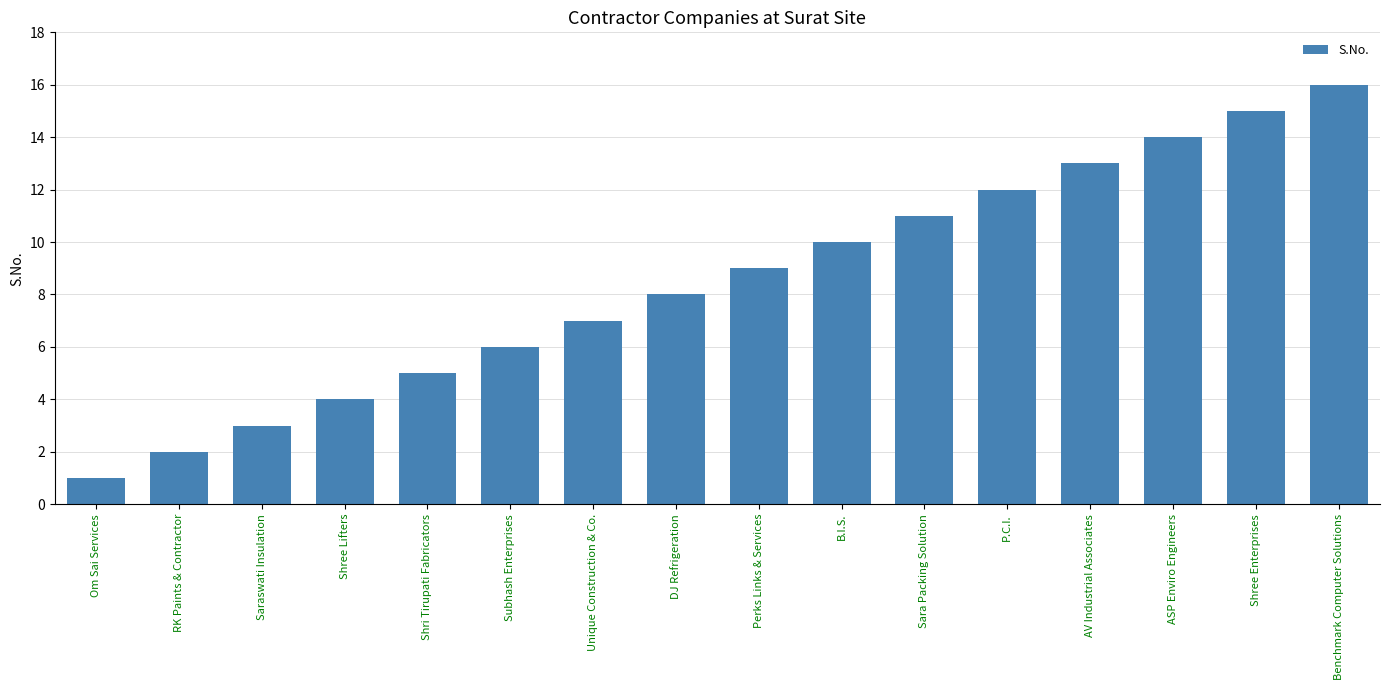

Reading left to right, what are all the values shown in this chart?

Om Sai Services=1	RK Paints & Contractor=2	Saraswati Insulation=3	Shree Lifters=4	Shri Tirupati Fabricators=5	Subhash Enterprises=6	Unique Construction & Co.=7	DJ Refrigeration=8	Perks Links & Services=9	B.I.S.=10	Sara Packing Solution=11	P.C.I.=12	AV Industrial Associates=13	ASP Enviro Engineers=14	Shree Enterprises=15	Benchmark Computer Solutions=16